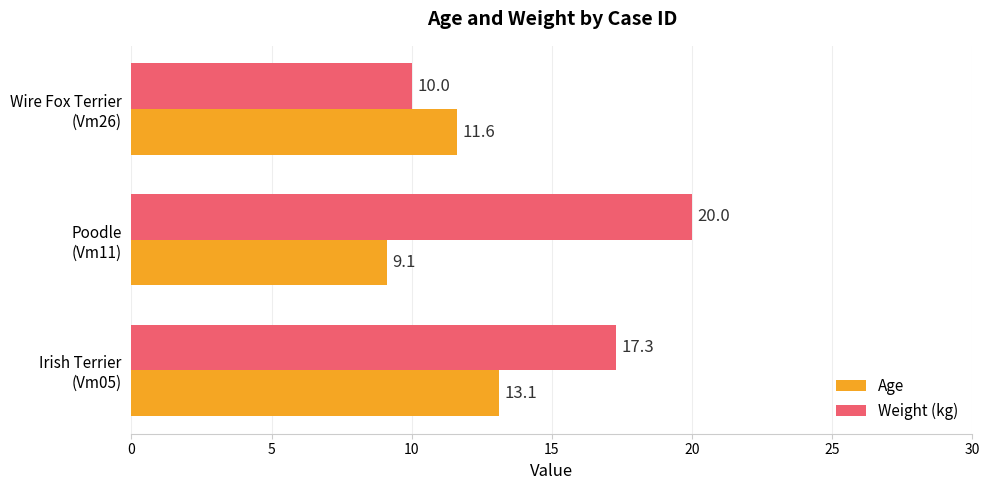

What is the average value of the Age series?

11.3